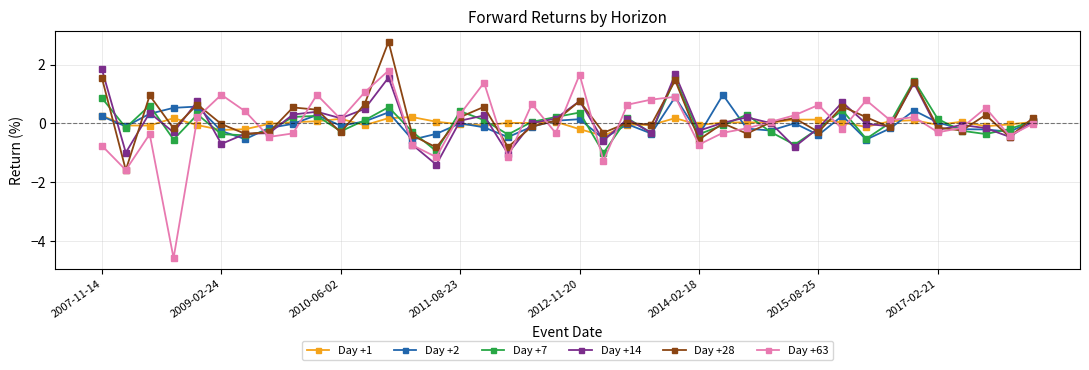

At how many categories does at least one series exceed -3?

40